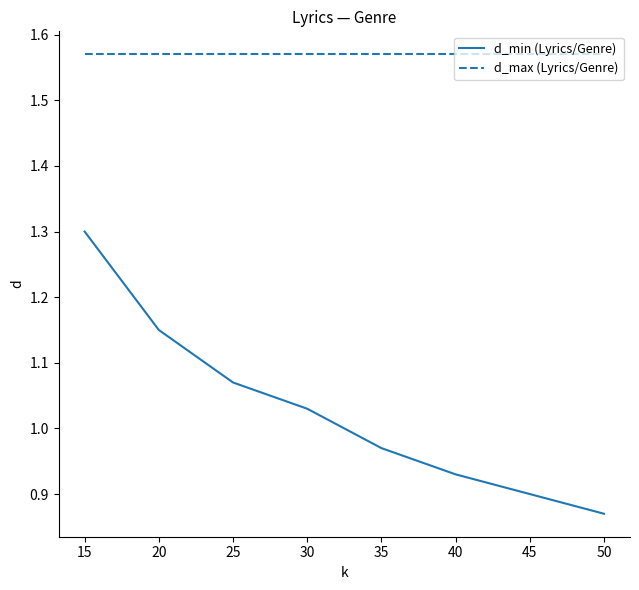

At which category is the sum across all series the highest?

15